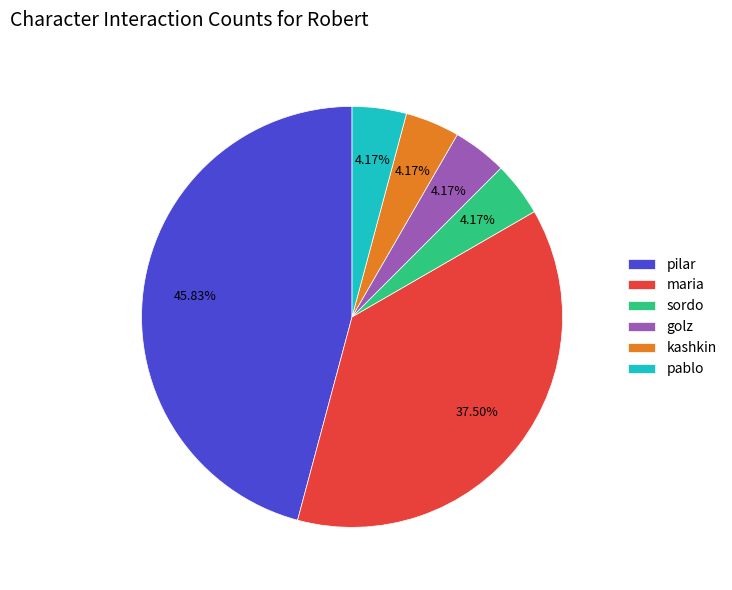

Which slice is the largest?

pilar